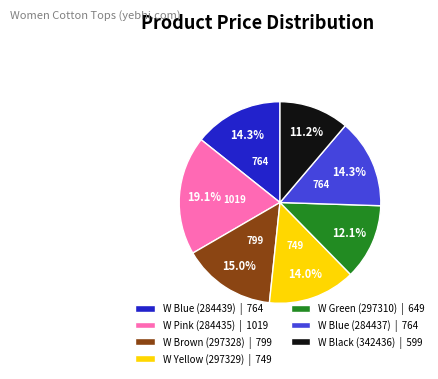

Combined, what portion of the pie is W Blue (284439) | 764 and W Black (342436) | 599?

25.5%